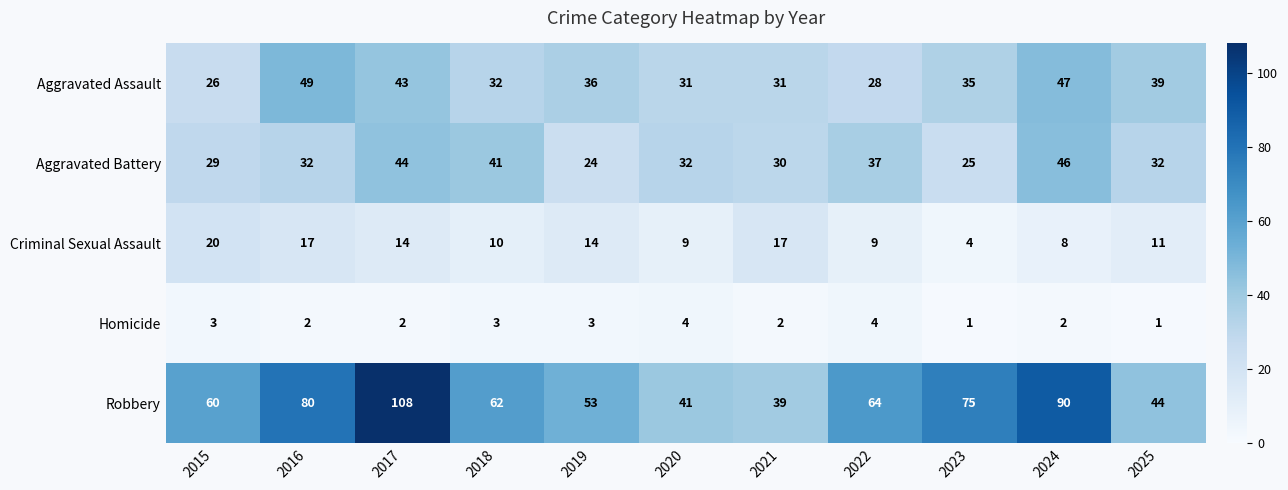

Which series has the widest spread of values?

Robbery